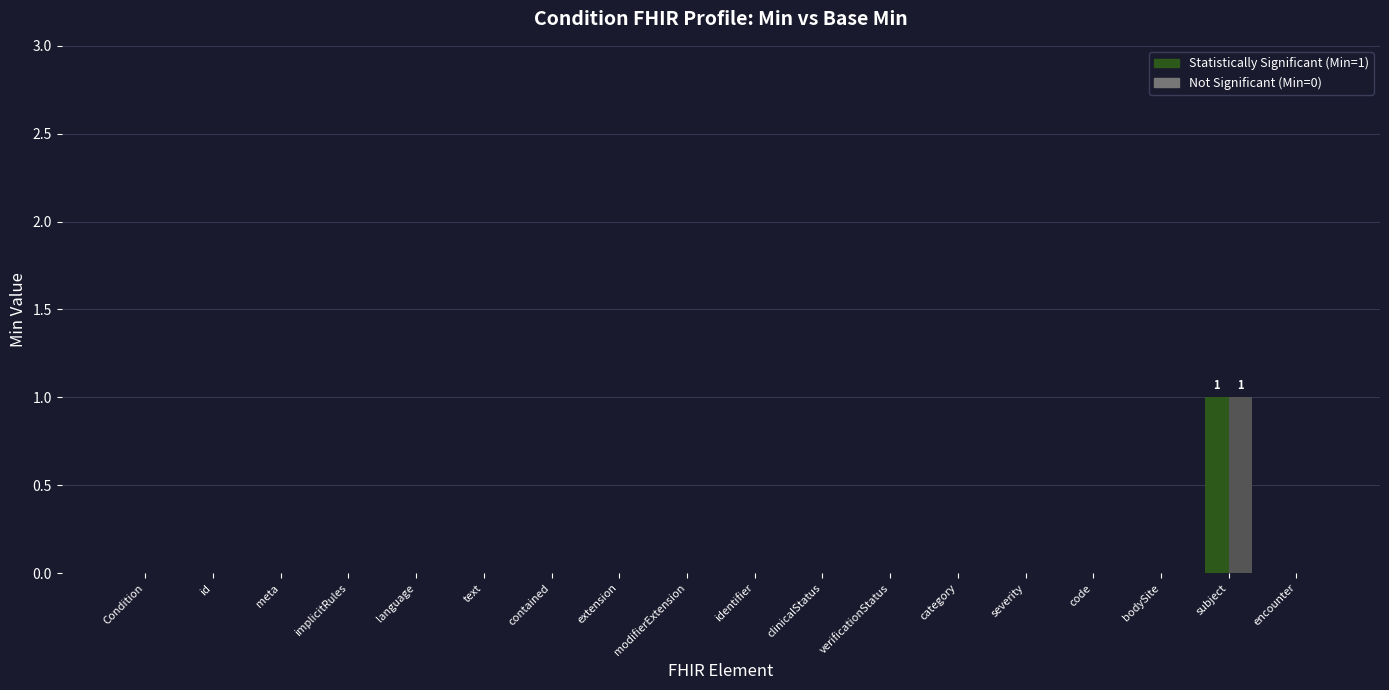

Which category has the highest value across all series?

subject